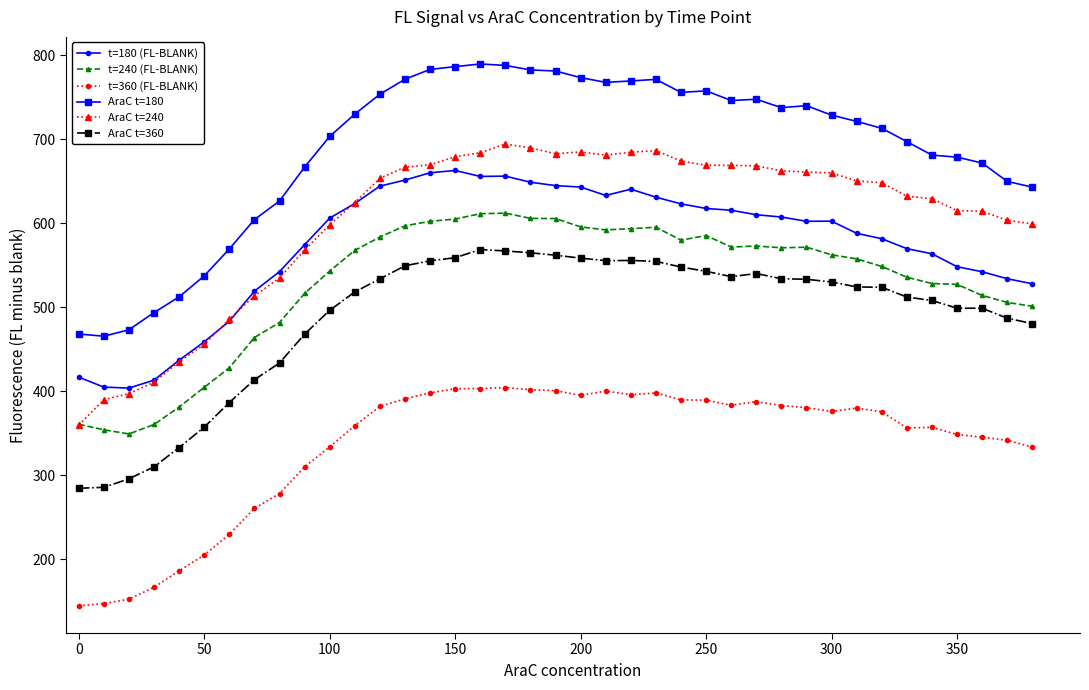

List the series in order of their peak value, highest first.

AraC t=180, AraC t=240, t=180 (FL-BLANK), t=240 (FL-BLANK), AraC t=360, t=360 (FL-BLANK)